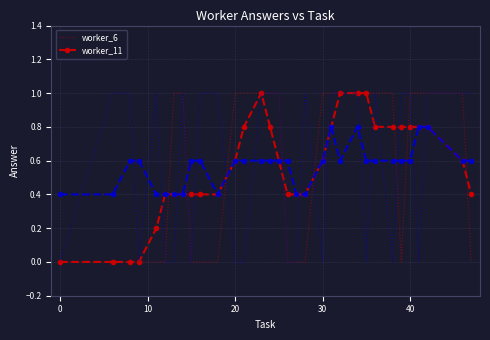

Does the chart have visible grid lines?

Yes